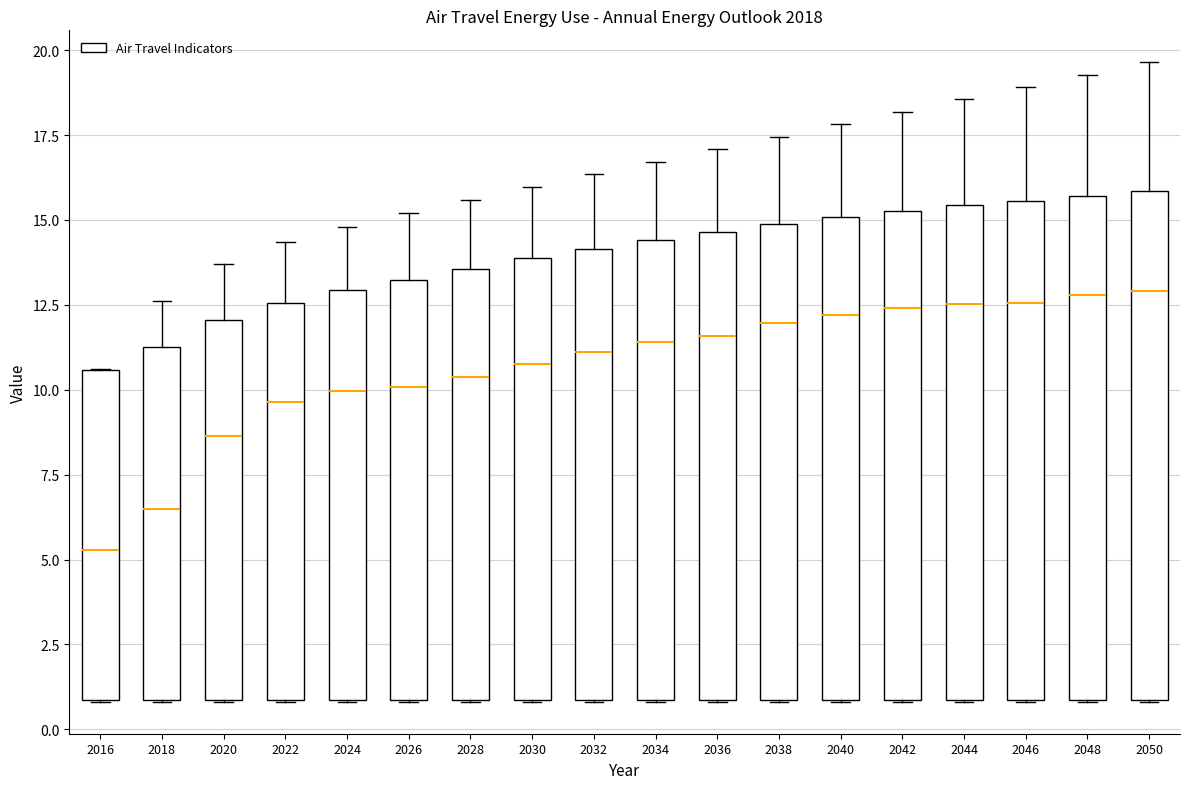

Where is the upper edge of the box at x = 2026 on the y-axis? The values are not printed on the chart, so give them approximately, as read against the axis.

13.0